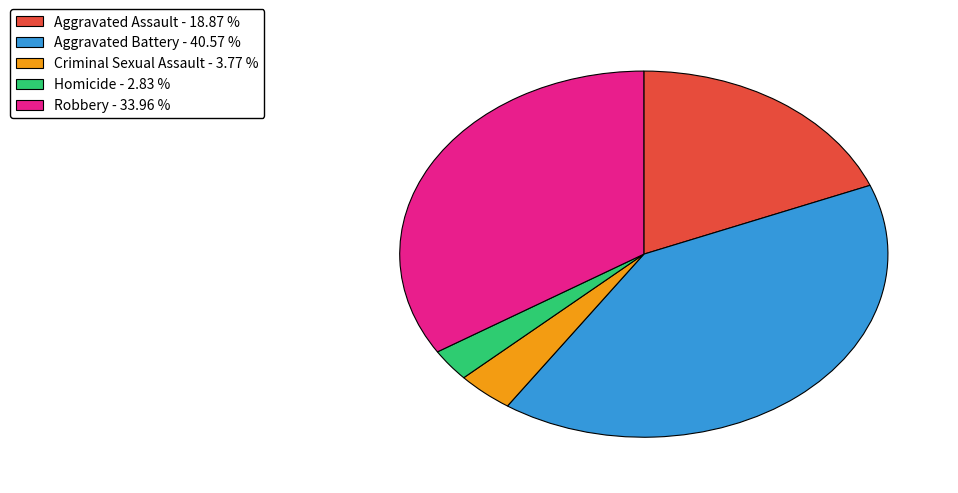

How many segments does this pie chart have?

5